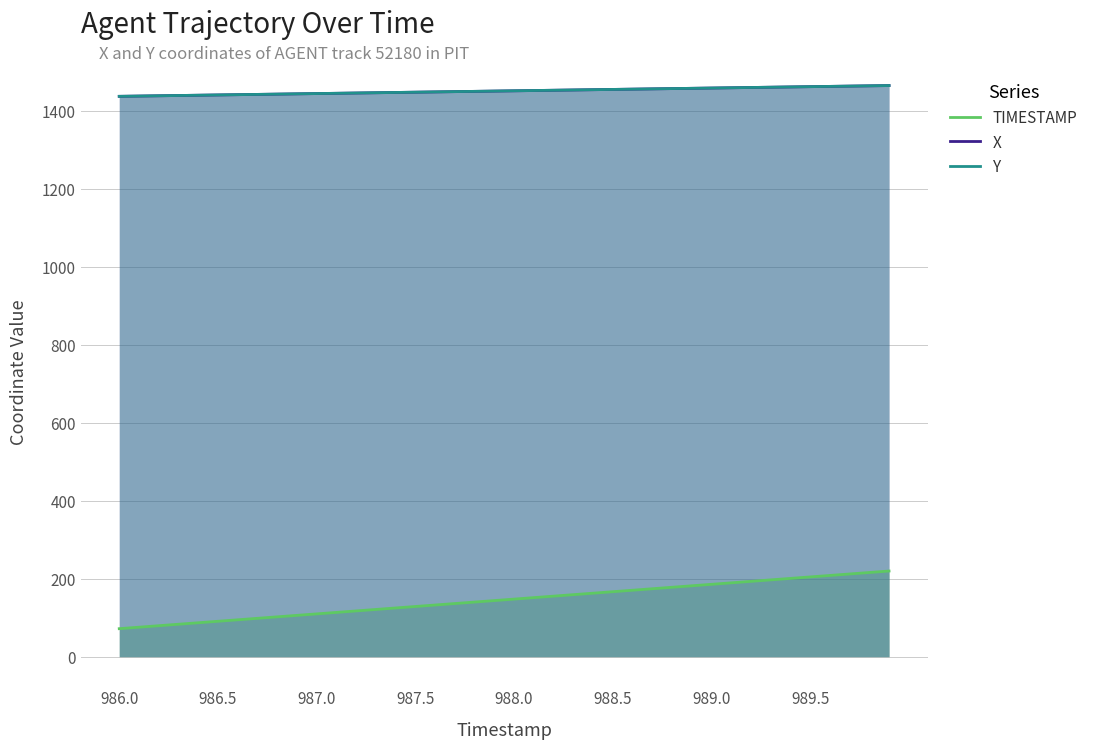

What is the difference between the Y values at 16 and 26?

7.1